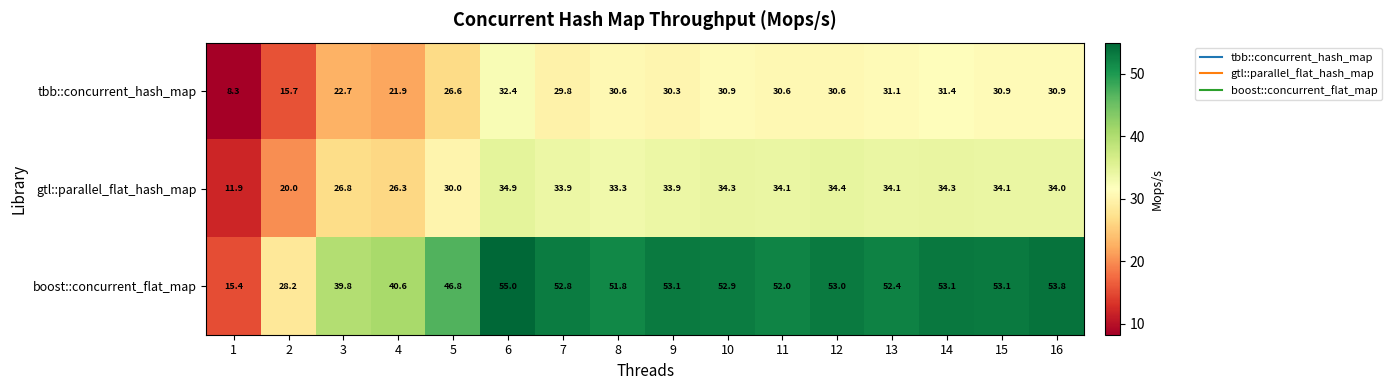

Count the number of data series in this chart.

3